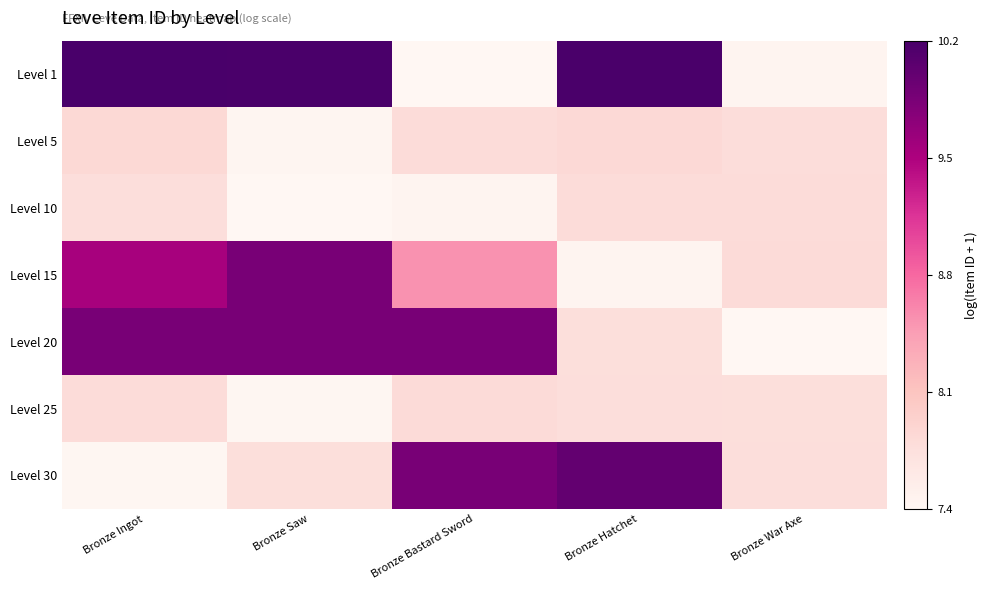

Reading right to left, extract all data points from this chart.

Level 1: Bronze War Axe=7.4	Bronze Hatchet=10.2	Bronze Bastard Sword=7.4	Bronze Saw=10.2	Bronze Ingot=10.2
Level 5: Bronze War Axe=7.8	Bronze Hatchet=7.8	Bronze Bastard Sword=7.8	Bronze Saw=7.4	Bronze Ingot=7.8
Level 10: Bronze War Axe=7.8	Bronze Hatchet=7.8	Bronze Bastard Sword=7.4	Bronze Saw=7.4	Bronze Ingot=7.8
Level 15: Bronze War Axe=7.8	Bronze Hatchet=7.4	Bronze Bastard Sword=8.5	Bronze Saw=9.9	Bronze Ingot=9.6
Level 20: Bronze War Axe=7.4	Bronze Hatchet=7.7	Bronze Bastard Sword=9.9	Bronze Saw=9.9	Bronze Ingot=9.9
Level 25: Bronze War Axe=7.7	Bronze Hatchet=7.8	Bronze Bastard Sword=7.8	Bronze Saw=7.4	Bronze Ingot=7.8
Level 30: Bronze War Axe=7.8	Bronze Hatchet=10.0	Bronze Bastard Sword=9.9	Bronze Saw=7.8	Bronze Ingot=7.4